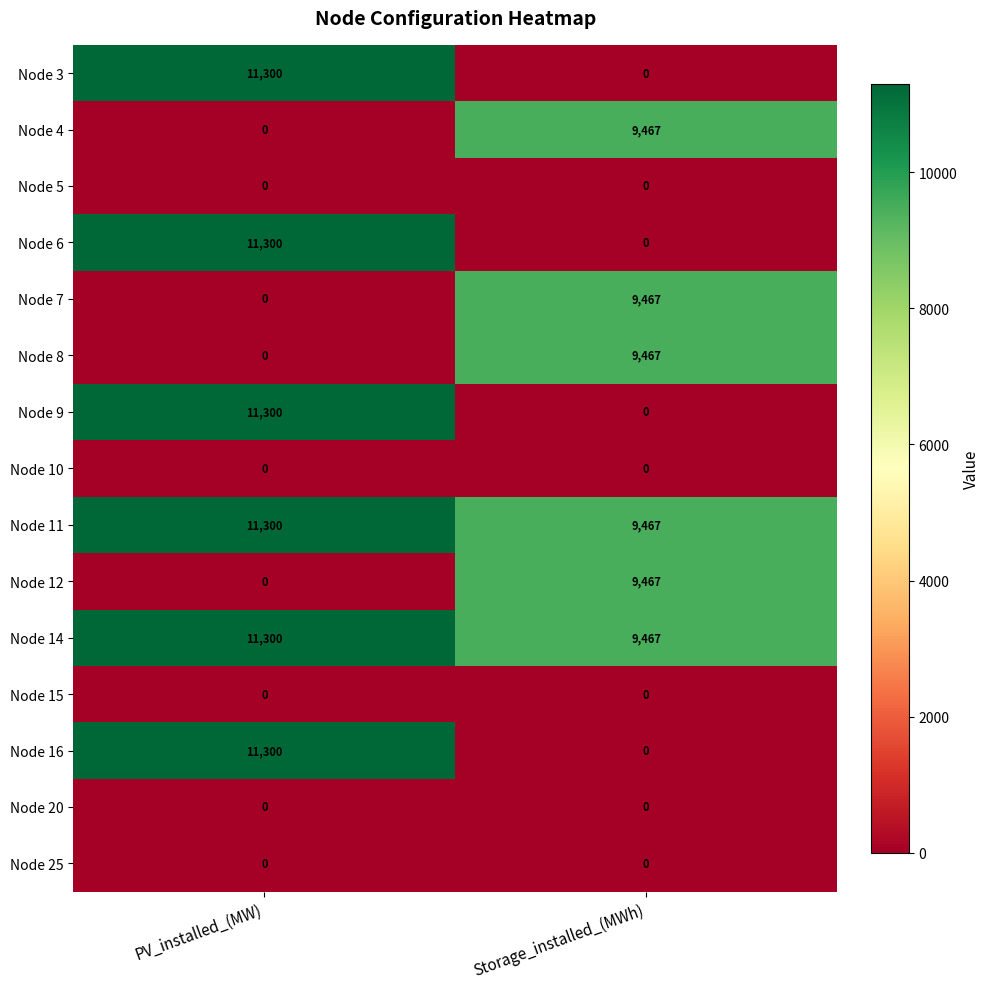

What is the difference between the highest and lowest values at PV_installed_(MW)?

11300